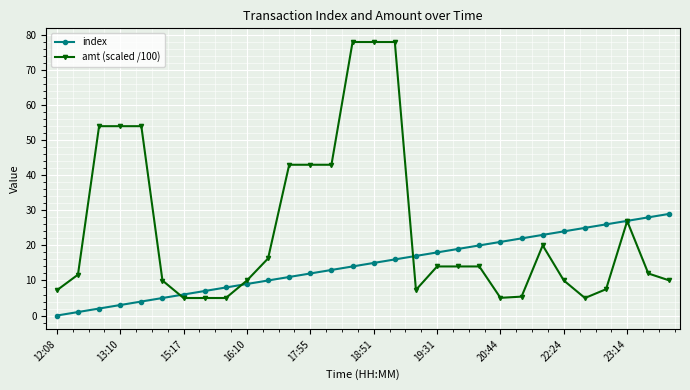

Which series has the largest total across all categories?

amt (scaled /100)